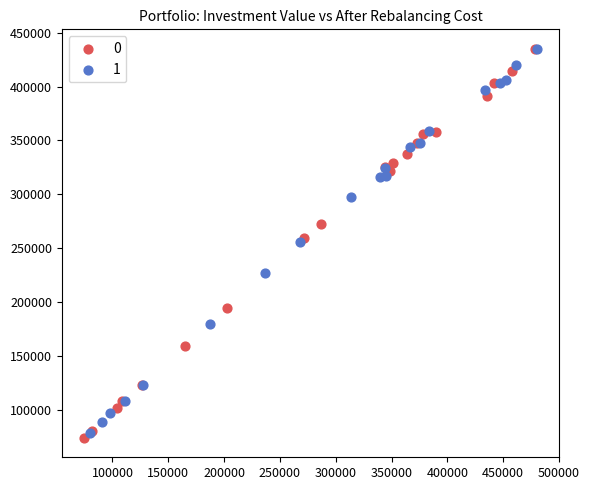

What are all the series names shown in the legend?

0, 1